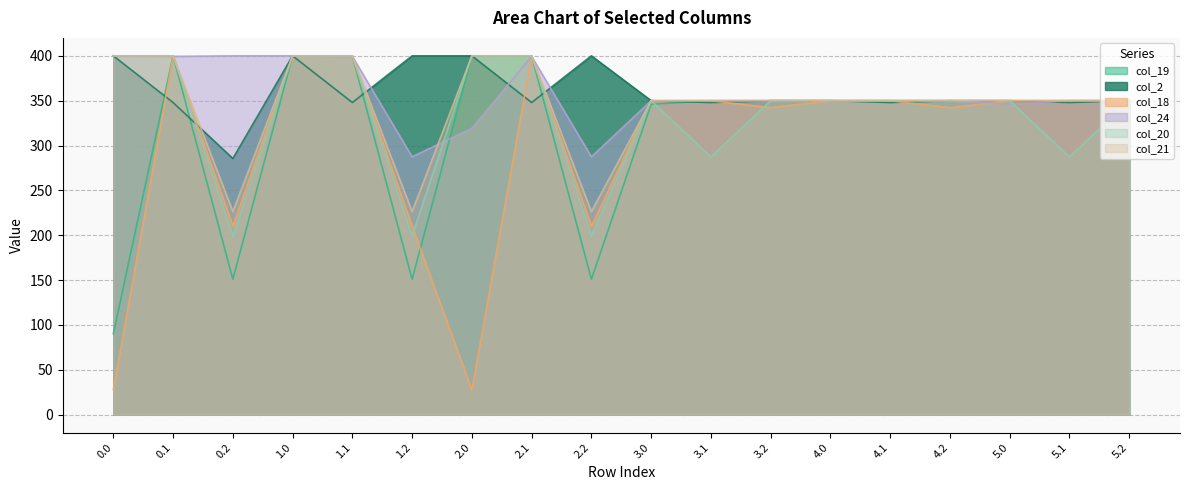

Rank the categories by col_2 value from lowest to highest.

0.2, 0.1, 1.1, 2.1, 3.1, 4.1, 5.1, 3.0, 3.2, 4.0, 4.2, 5.0, 5.2, 0.0, 1.0, 1.2, 2.0, 2.2